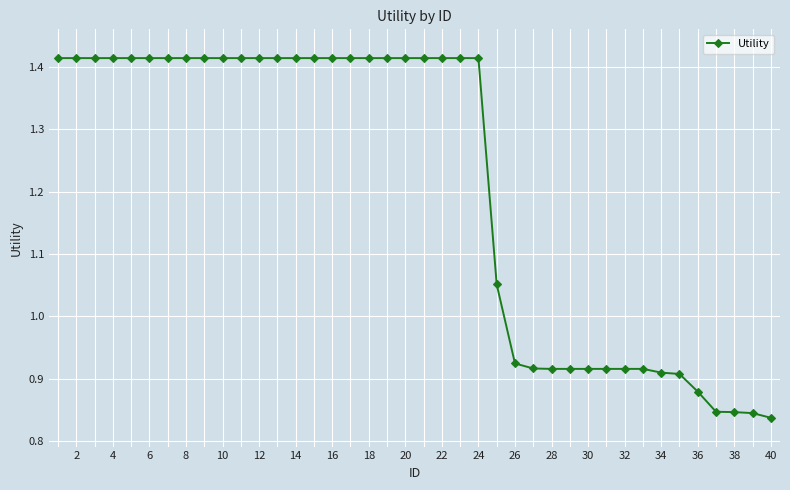

How many lines are shown in the chart?

1